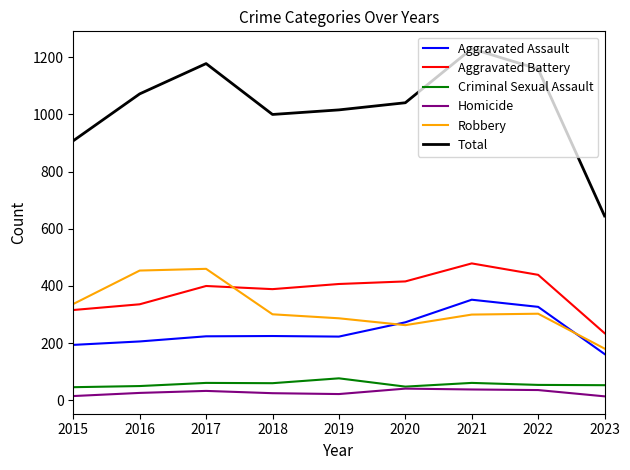

True or false: Total has a value of 1016 at 2019.

True